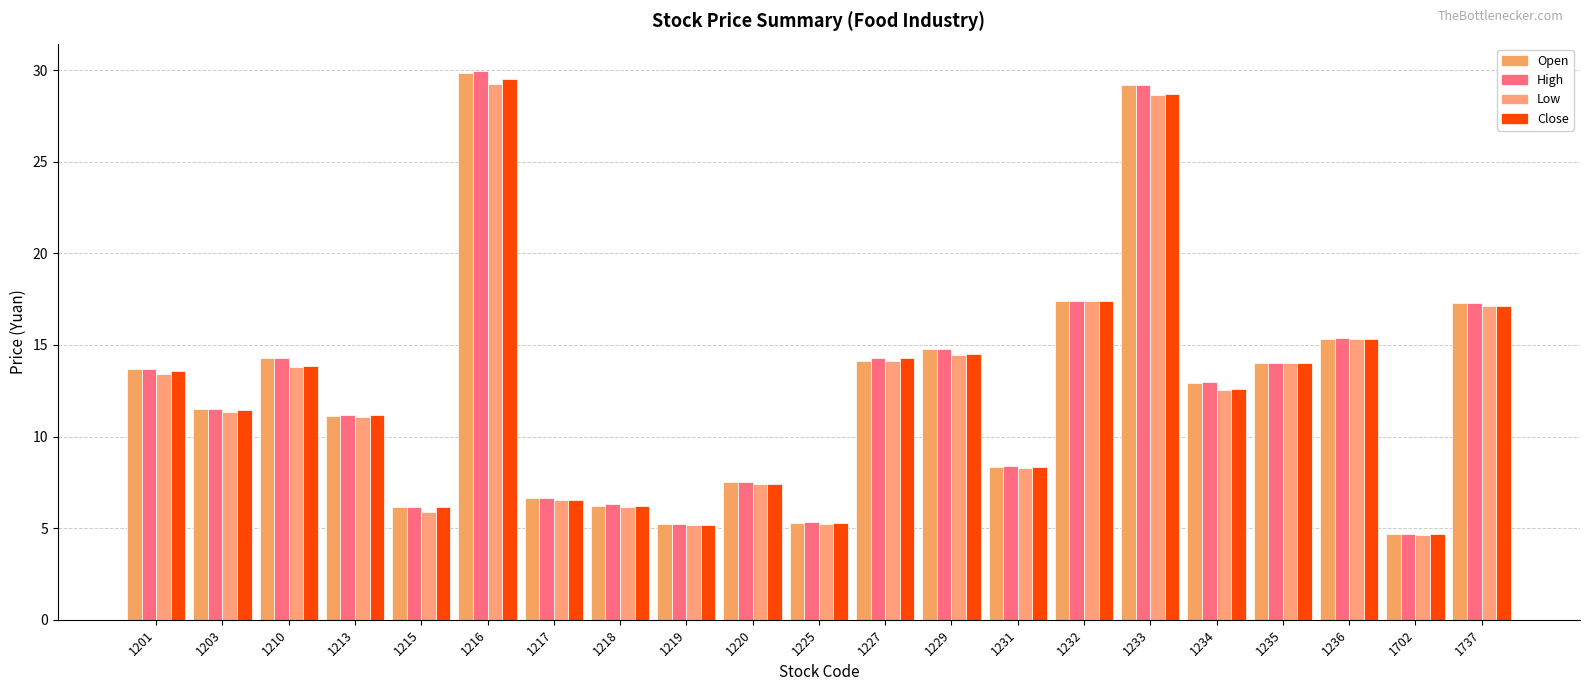

Reading left to right, extract all data points from this chart.

open: 13.7	11.5	14.3	11.1	6.2	29.9	6.6	6.2	5.2	7.5	5.3	14.2	14.8	8.3	17.4	29.2	12.9	14.0	15.3	4.7	17.3
high: 13.7	11.5	14.3	11.2	6.2	29.9	6.6	6.3	5.2	7.5	5.3	14.3	14.8	8.4	17.4	29.2	13.0	14.0	15.4	4.7	17.3
low: 13.4	11.3	13.8	11.1	5.9	29.2	6.5	6.2	5.2	7.4	5.2	14.1	14.4	8.3	17.4	28.6	12.6	14.0	15.3	4.6	17.1
close: 13.6	11.4	13.8	11.2	6.2	29.5	6.5	6.2	5.2	7.4	5.3	14.3	14.5	8.3	17.4	28.7	12.6	14.0	15.3	4.7	17.1